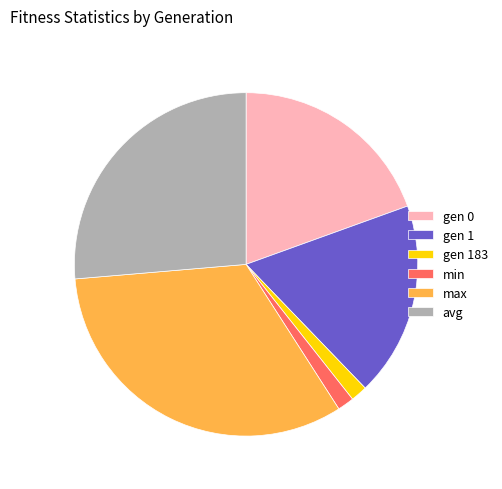

Approximately how many times larger is the value at gen 1 compared to gen 183?

11.8